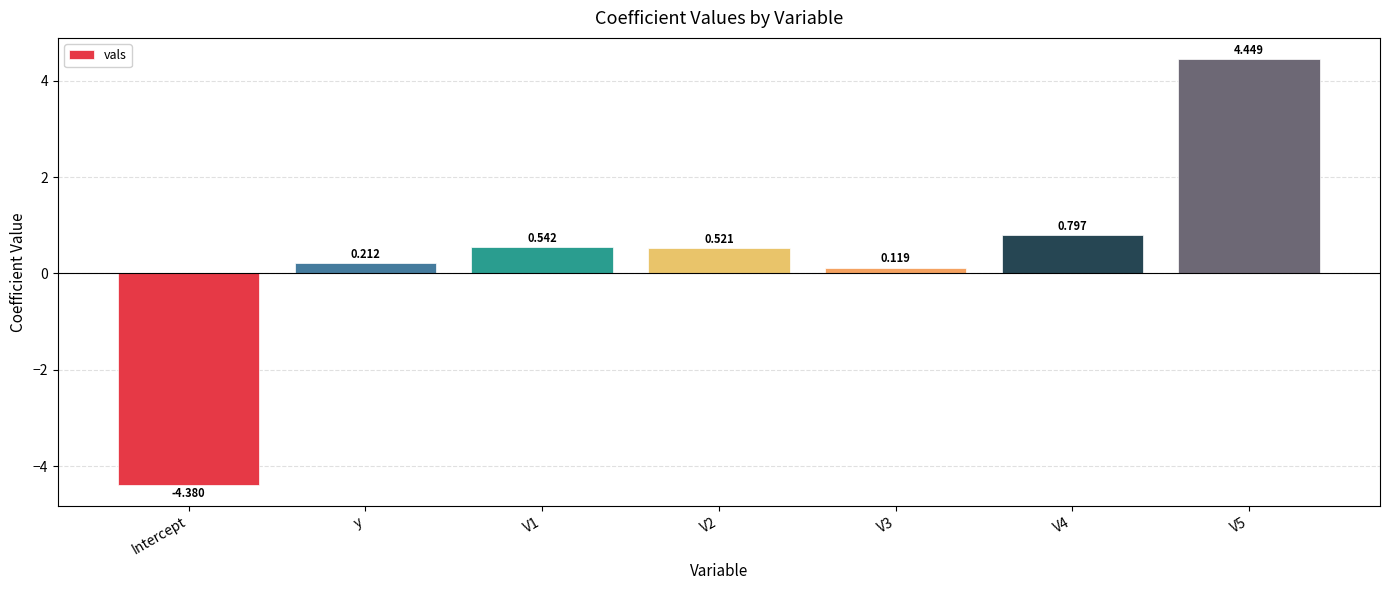

How many bars are there in total?

7